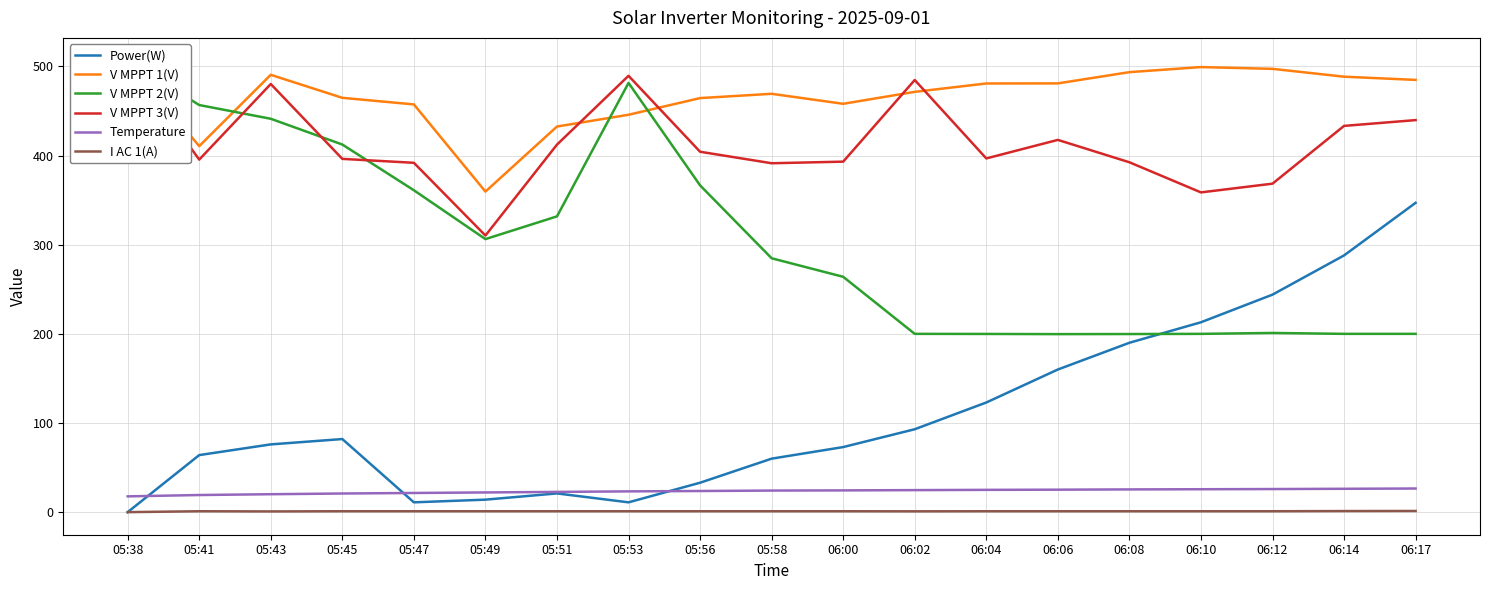

What is the label of the 2nd point from the left?

05:41